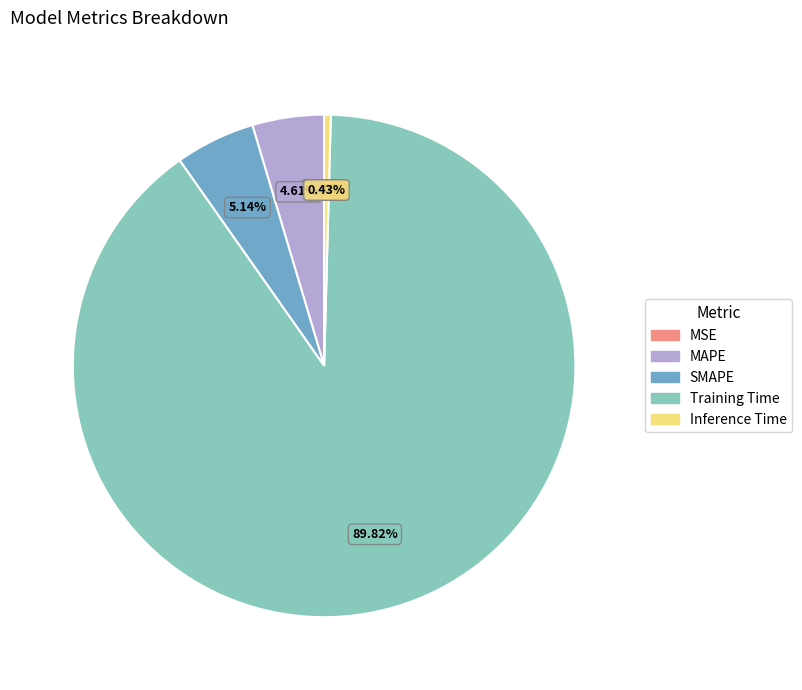

Does Inference Time represent more than half of the total?

No